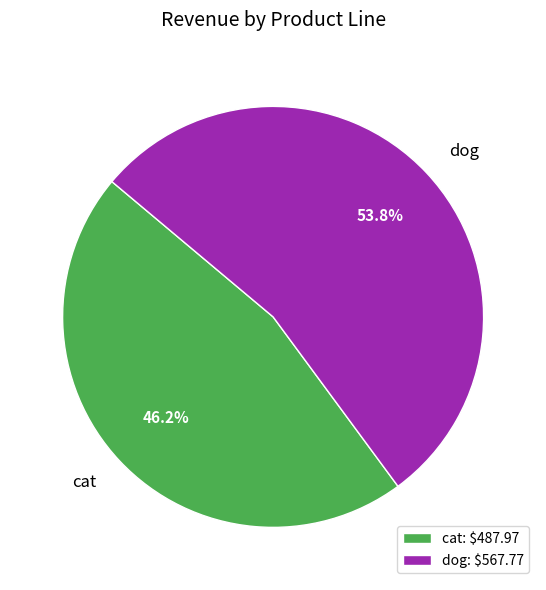

What is the total percentage of cat and dog?

100.0%